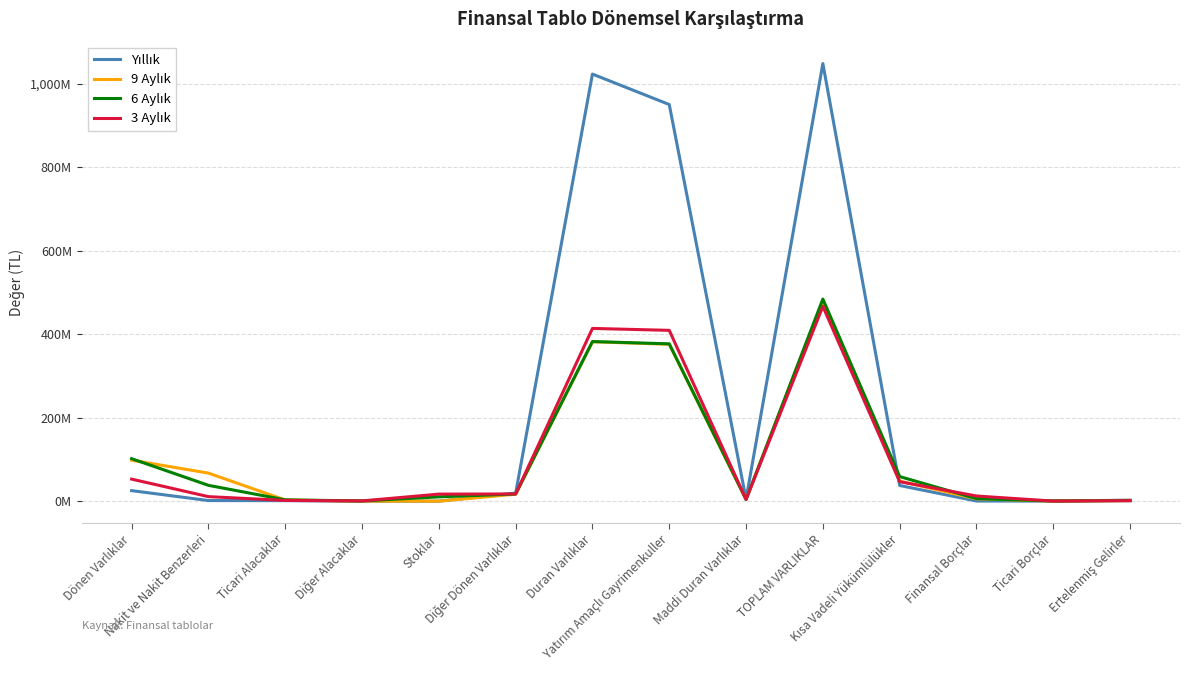

Where do 6 Aylık and Yıllık first cross each other?

Stoklar and Diğer Dönen Varlıklar